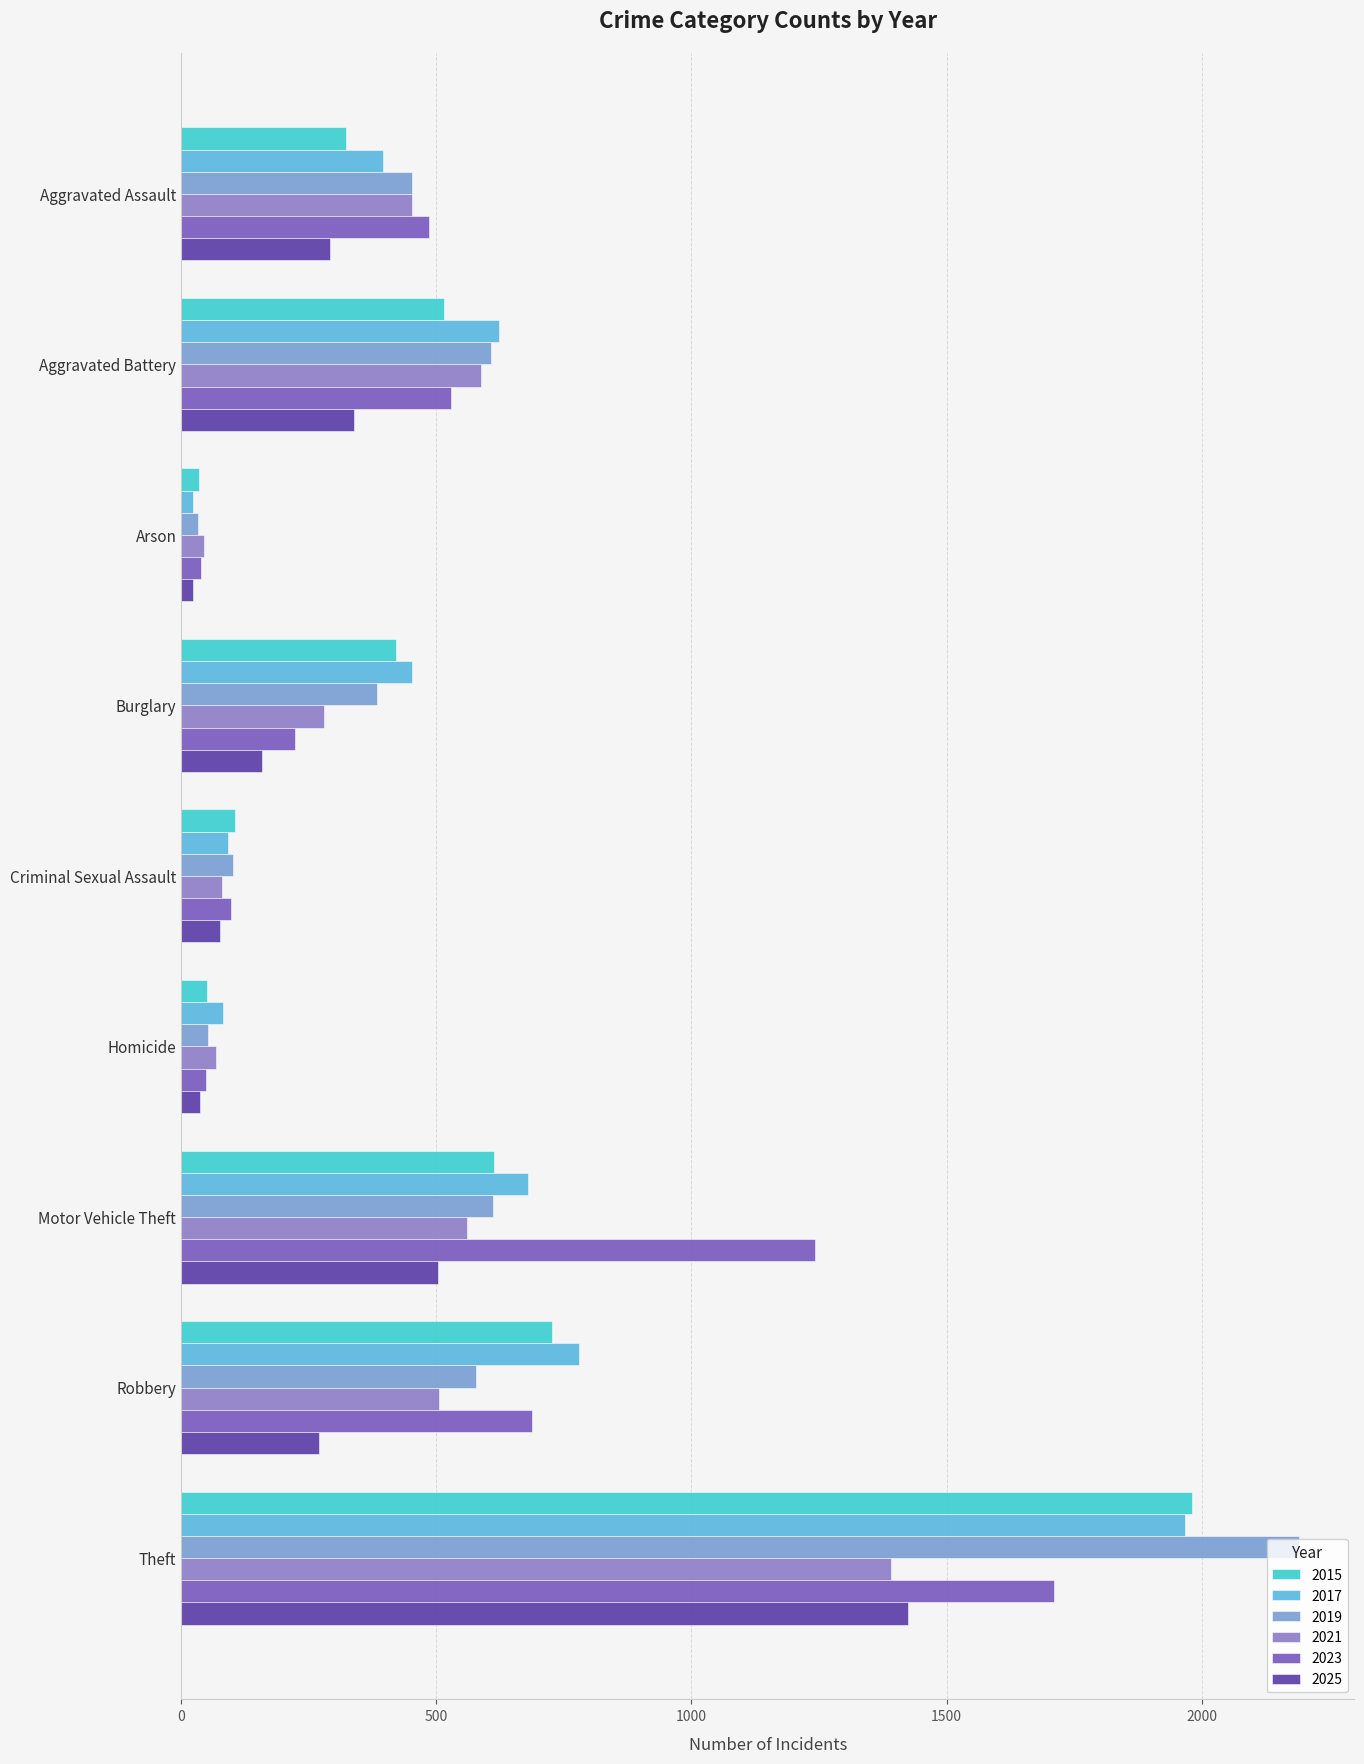

What is the spread (max minus min) of values at Motor Vehicle Theft?

739